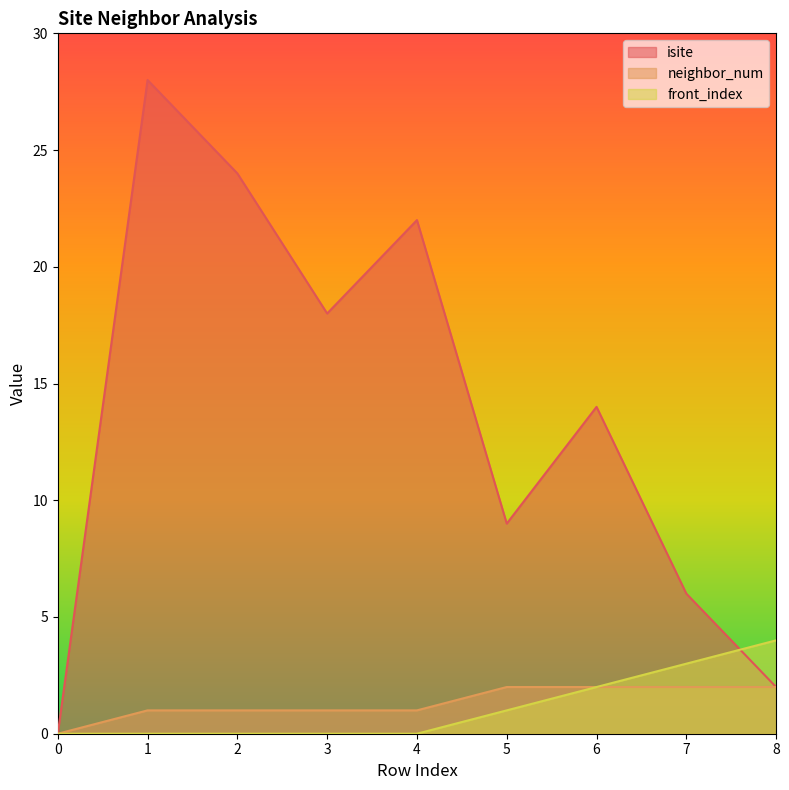

How many series are shown in this chart?

3